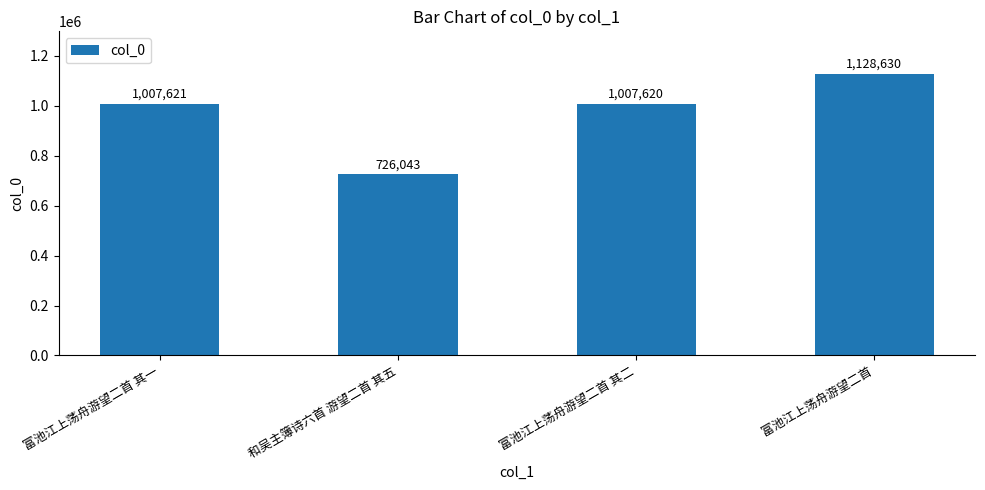

Is it true that the value at 富池江上荡舟游望二首 其一 is 581919?

False